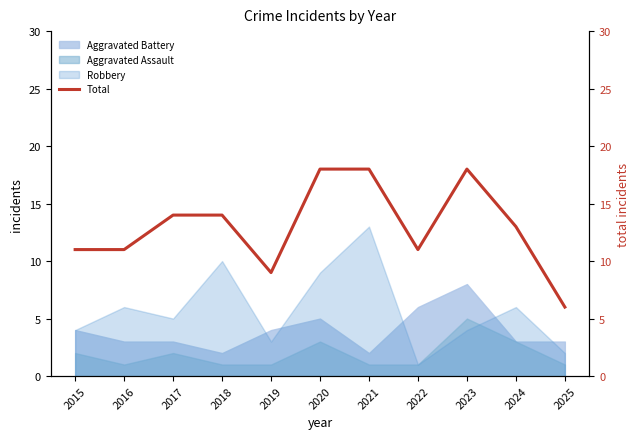

How many interior local peaks (higher than both neighbors) does the data have?

1